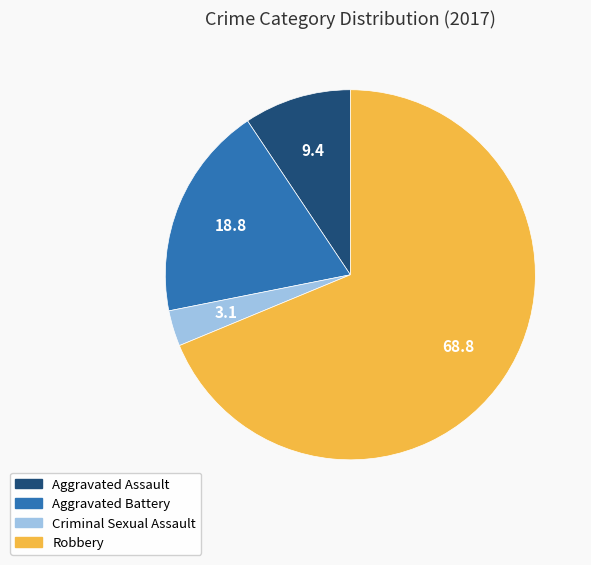

Combined, do Aggravated Battery and Robbery account for over 50%?

Yes